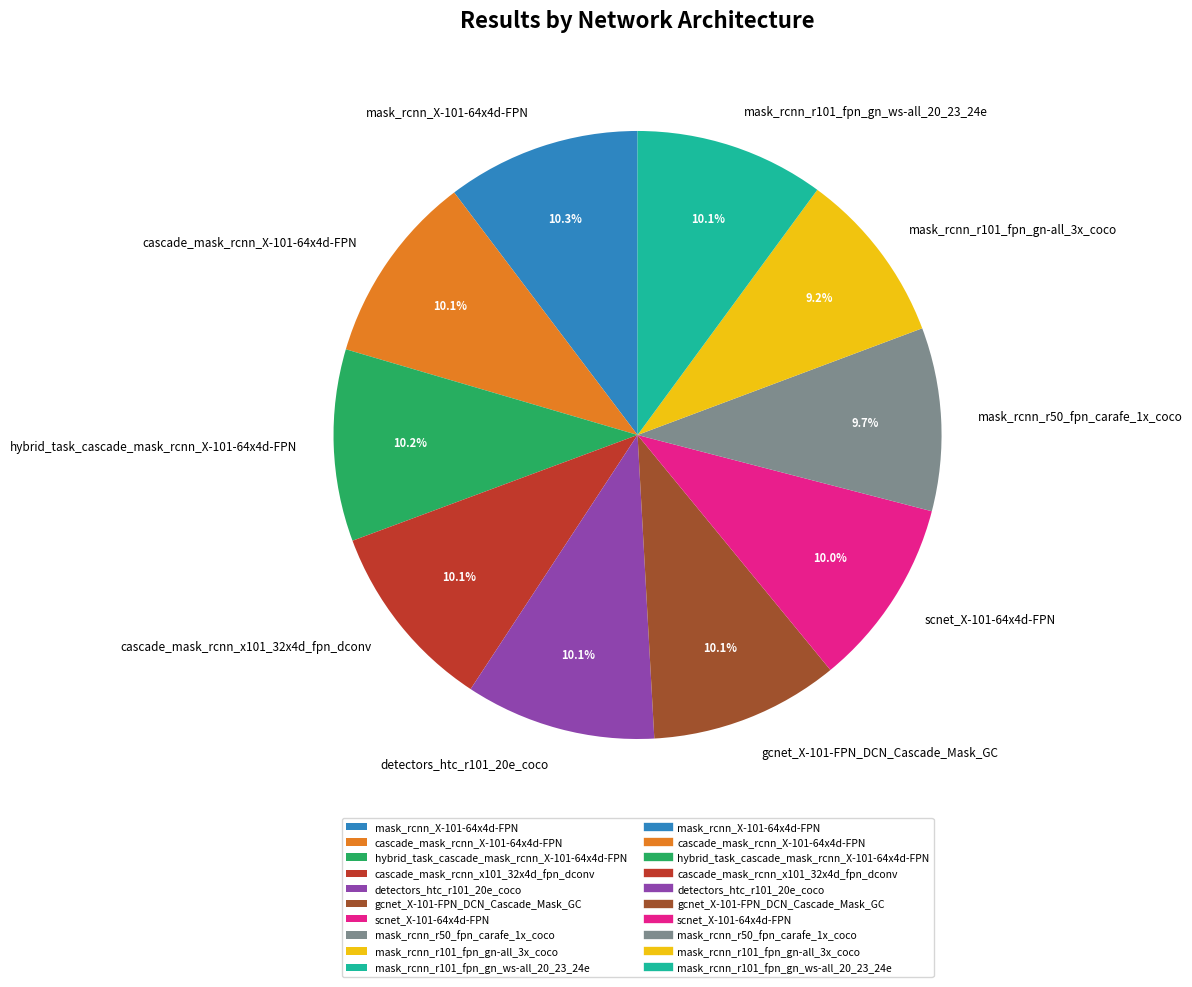

How much of the chart is everything except mask_rcnn_X-101-64x4d-FPN?

89.7%